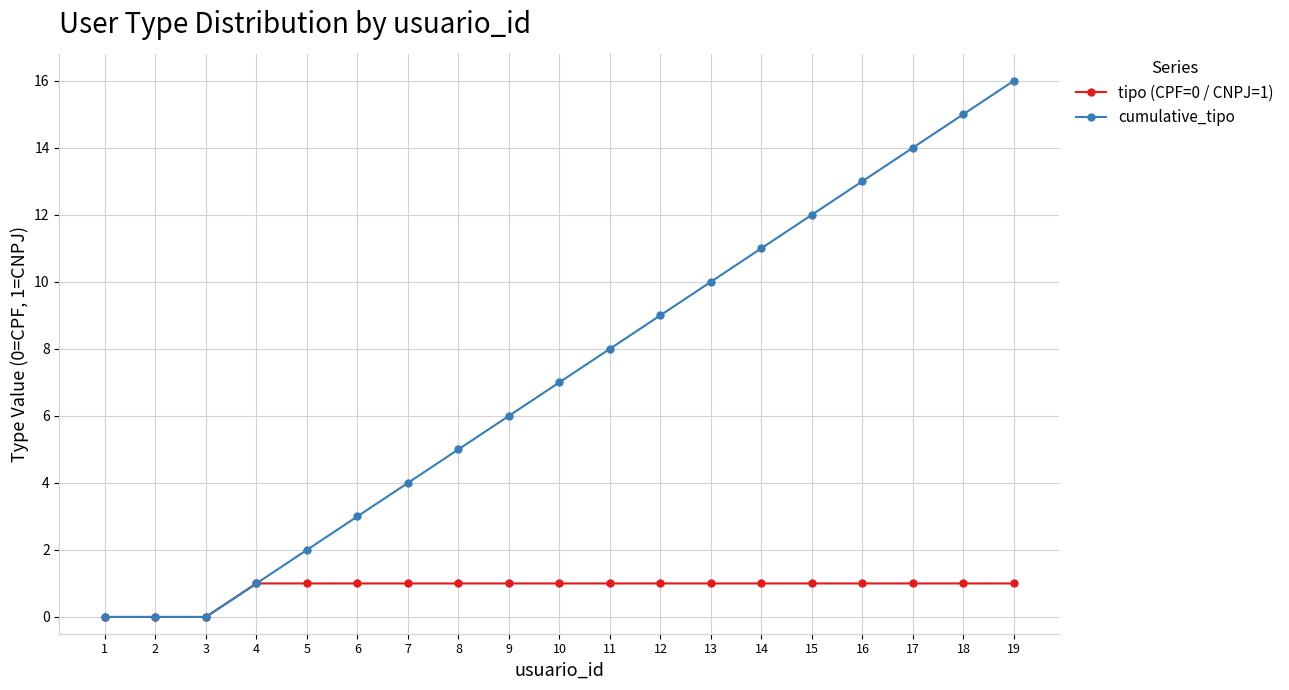

What is the average value of the tipo (CPF=0 / CNPJ=1) series?

1